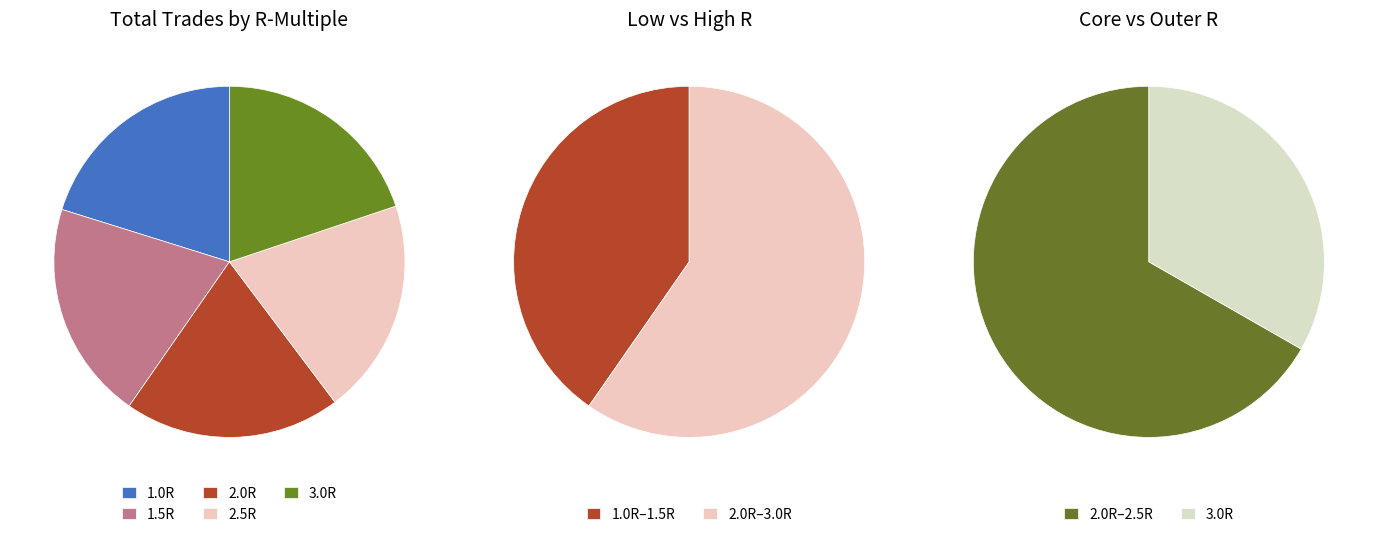

How many segments does this pie chart have?

5